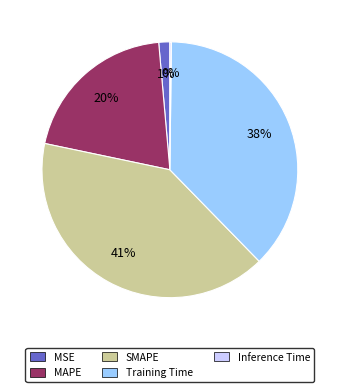

Which slice is the largest?

SMAPE